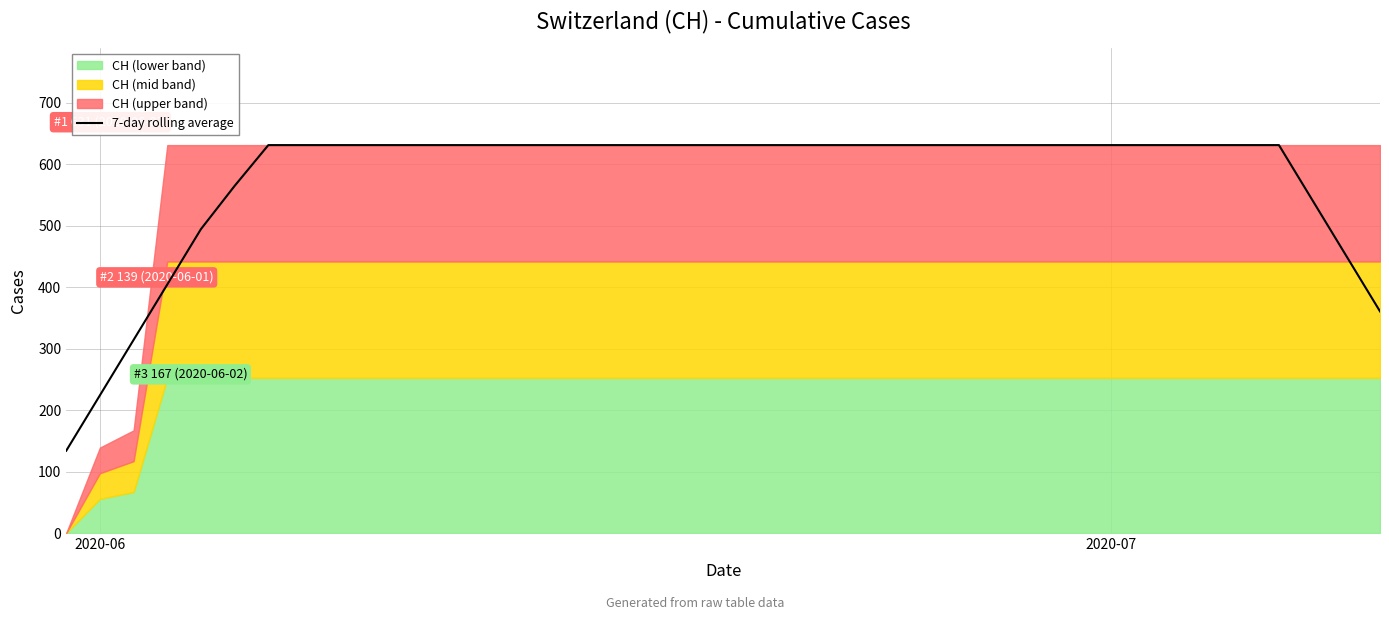

What is the lowest value of the 7-day rolling average series?

133.9